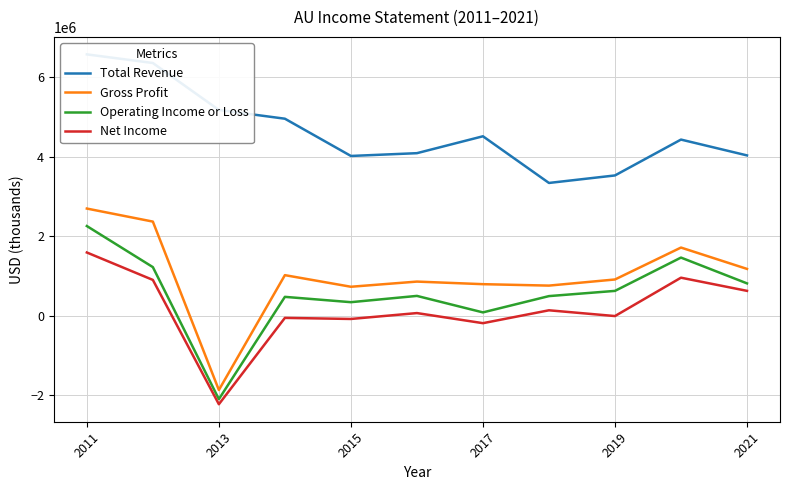

The value of Gross Profit at 2015 is 725000. True or false?

True